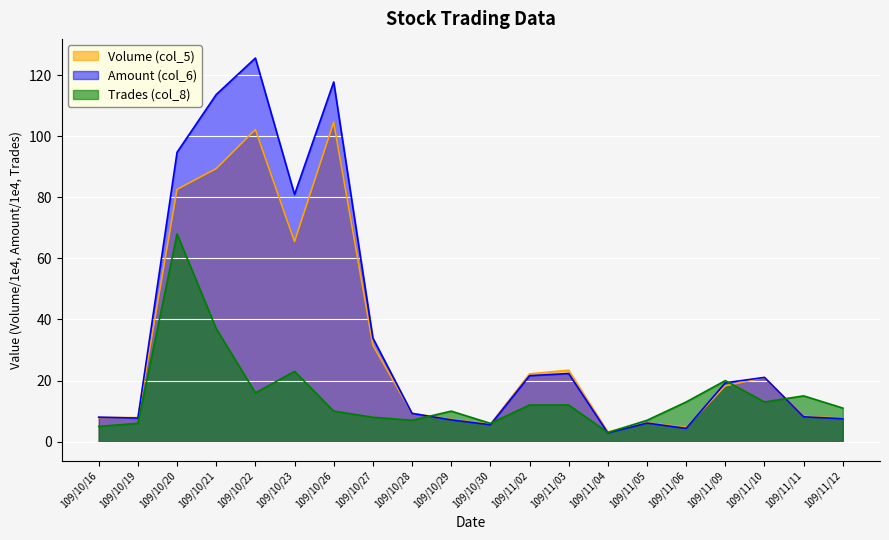

At which category does Amount (col_6) reach its first local peak?

109/10/22